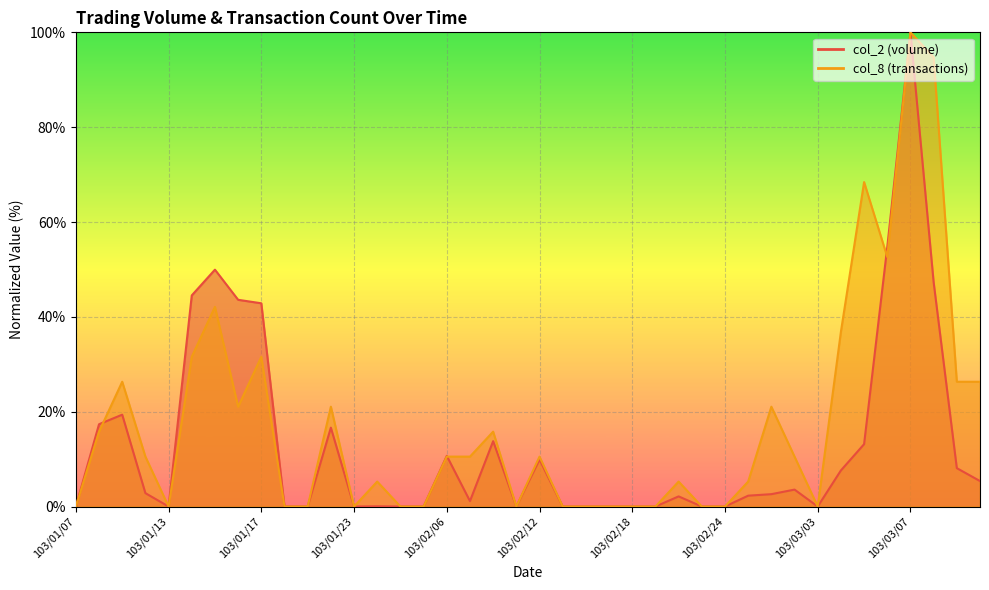

Where is col_2 nearest to the value 50?

103/01/15